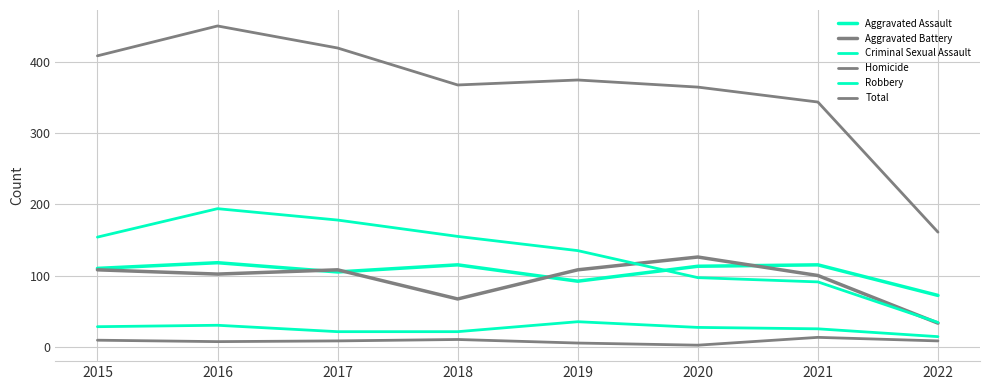

Reading left to right, extract all data points from this chart.

Aggravated Assault: 2015=110	2016=118	2017=105	2018=115	2019=92	2020=113	2021=115	2022=72
Aggravated Battery: 2015=108	2016=102	2017=108	2018=67	2019=108	2020=126	2021=100	2022=33
Criminal Sexual Assault: 2015=28	2016=30	2017=21	2018=21	2019=35	2020=27	2021=25	2022=14
Homicide: 2015=9	2016=7	2017=8	2018=10	2019=5	2020=2	2021=13	2022=8
Robbery: 2015=154	2016=194	2017=178	2018=155	2019=135	2020=97	2021=91	2022=34
Total: 2015=409	2016=451	2017=420	2018=368	2019=375	2020=365	2021=344	2022=161